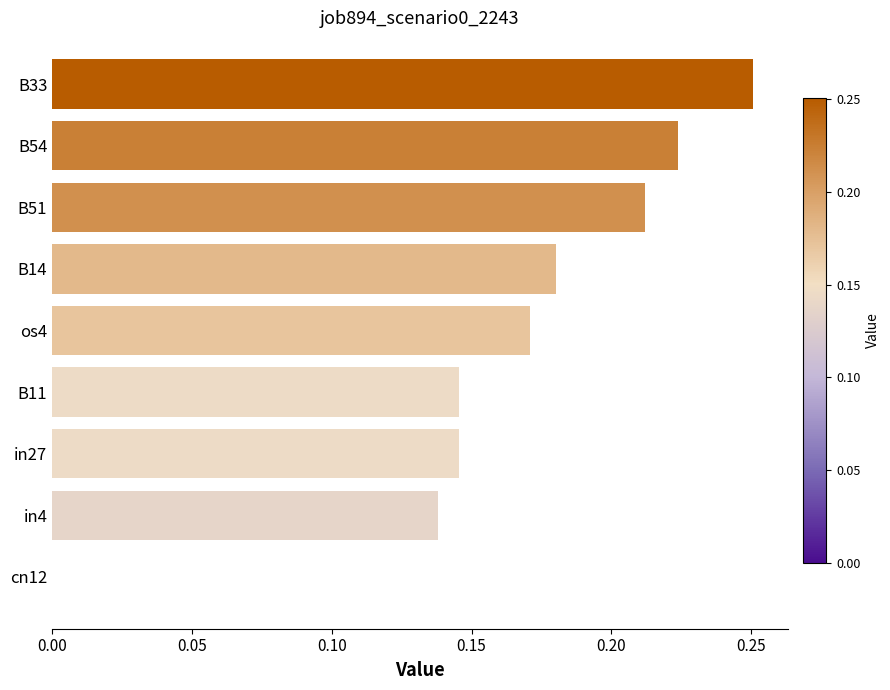

How many distinct data groups are displayed?

1